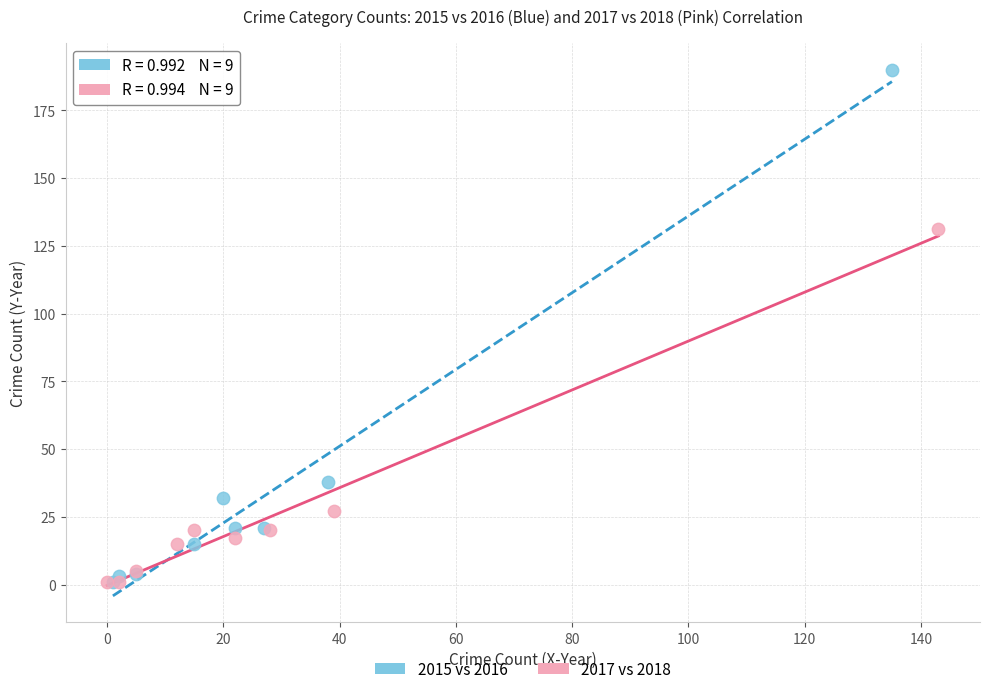

Which series has the largest Y range (max minus min)?

2015 vs 2016